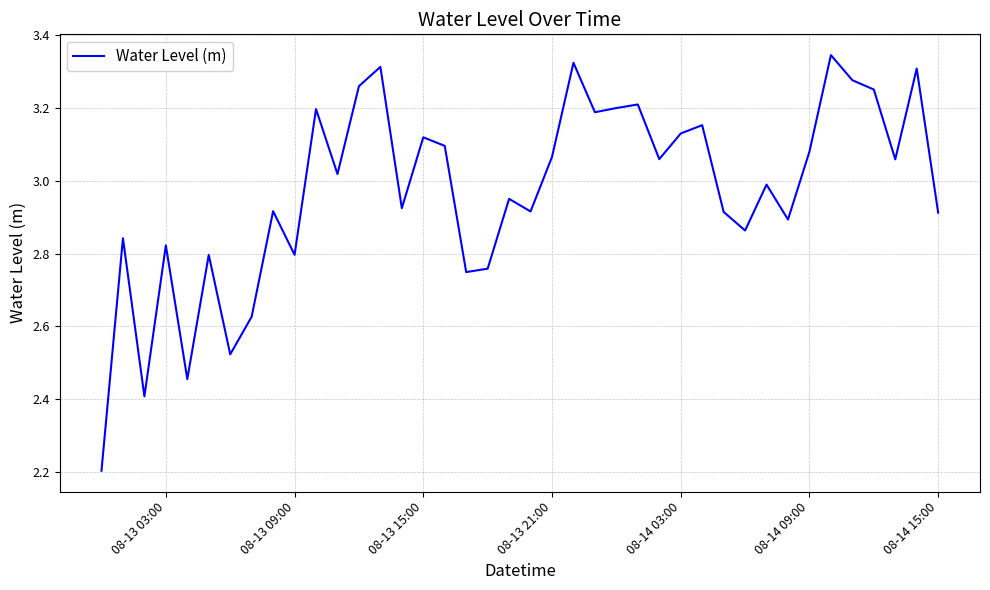

What is the difference between the maximum and minimum values?

1.1